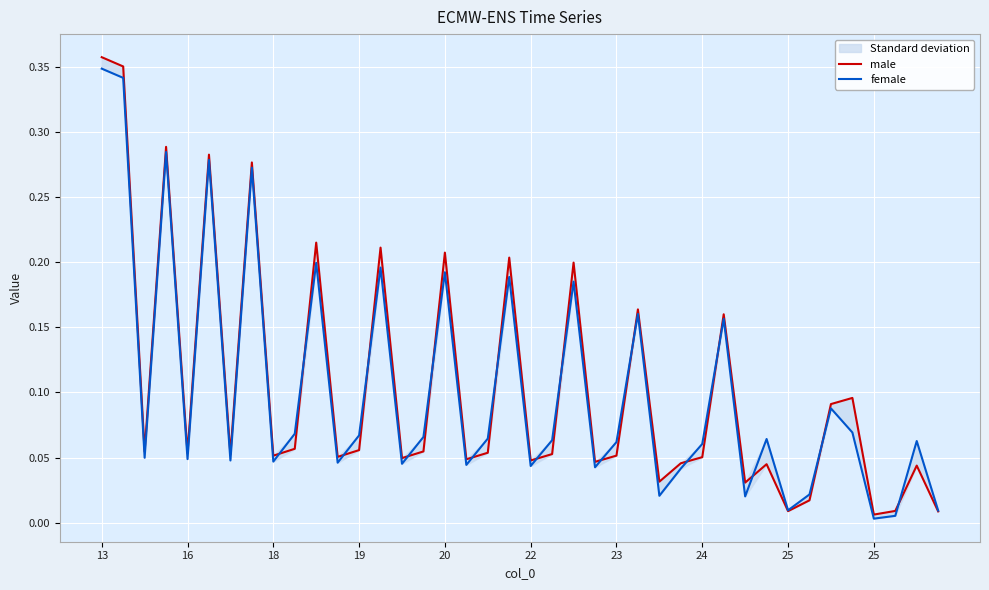

Reading left to right, extract all data points from this chart.

male: 0.4	0.4	0.1	0.3	0.1	0.3	0.1	0.3	0.1	0.1	0.2	0.1	0.1	0.2	0.0	0.1	0.2	0.0	0.1	0.2	0.0	0.1	0.2	0.0	0.1	0.2	0.0	0.0	0.1	0.2	0.0	0.0	0.0	0.0	0.1	0.1	0.0	0.0	0.0	0.0
female: 0.3	0.3	0.0	0.3	0.0	0.3	0.0	0.3	0.0	0.1	0.2	0.0	0.1	0.2	0.0	0.1	0.2	0.0	0.1	0.2	0.0	0.1	0.2	0.0	0.1	0.2	0.0	0.0	0.1	0.2	0.0	0.1	0.0	0.0	0.1	0.1	0.0	0.0	0.1	0.0